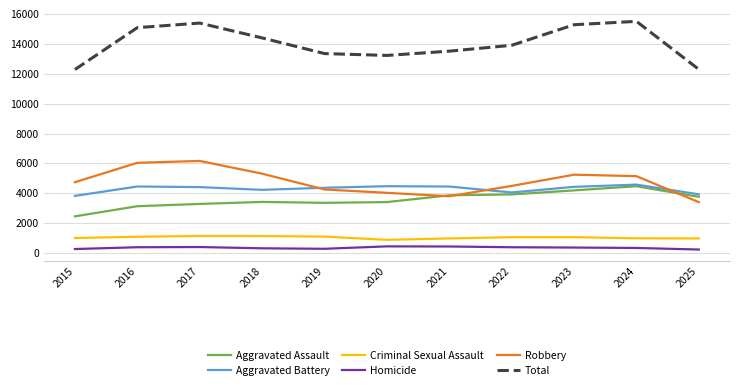

Which series has the largest range (max minus min)?

Total